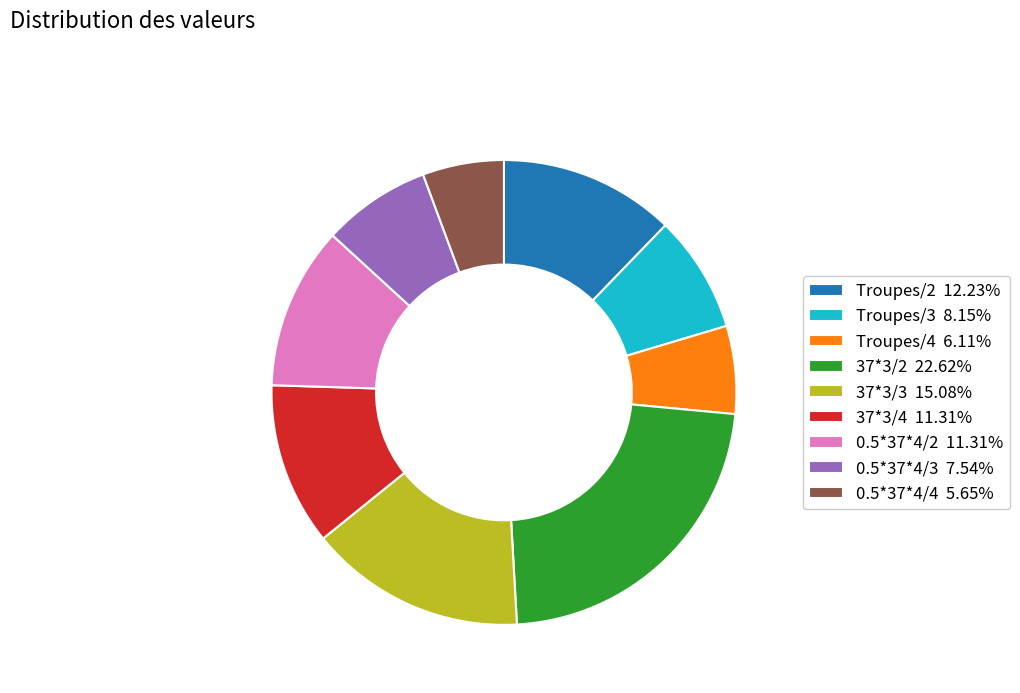

How many segments does this pie chart have?

9